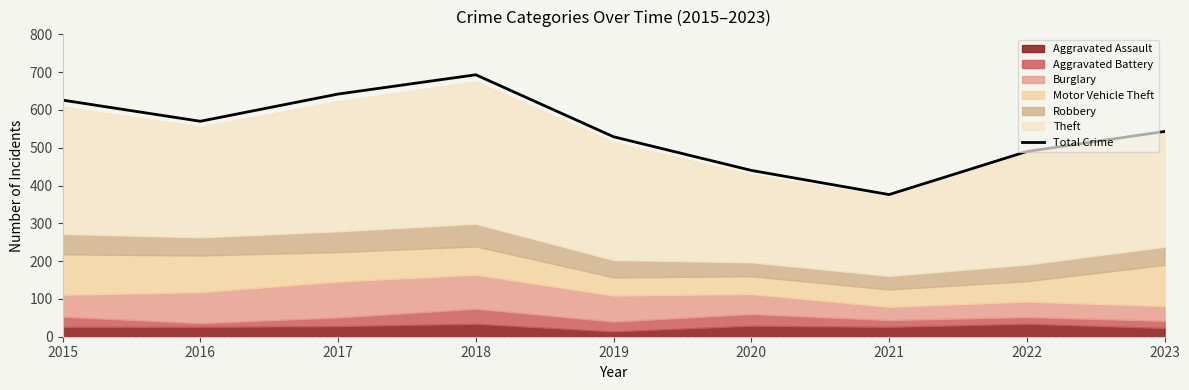

What is the approximate value at 2023, to the nearest 10?

540